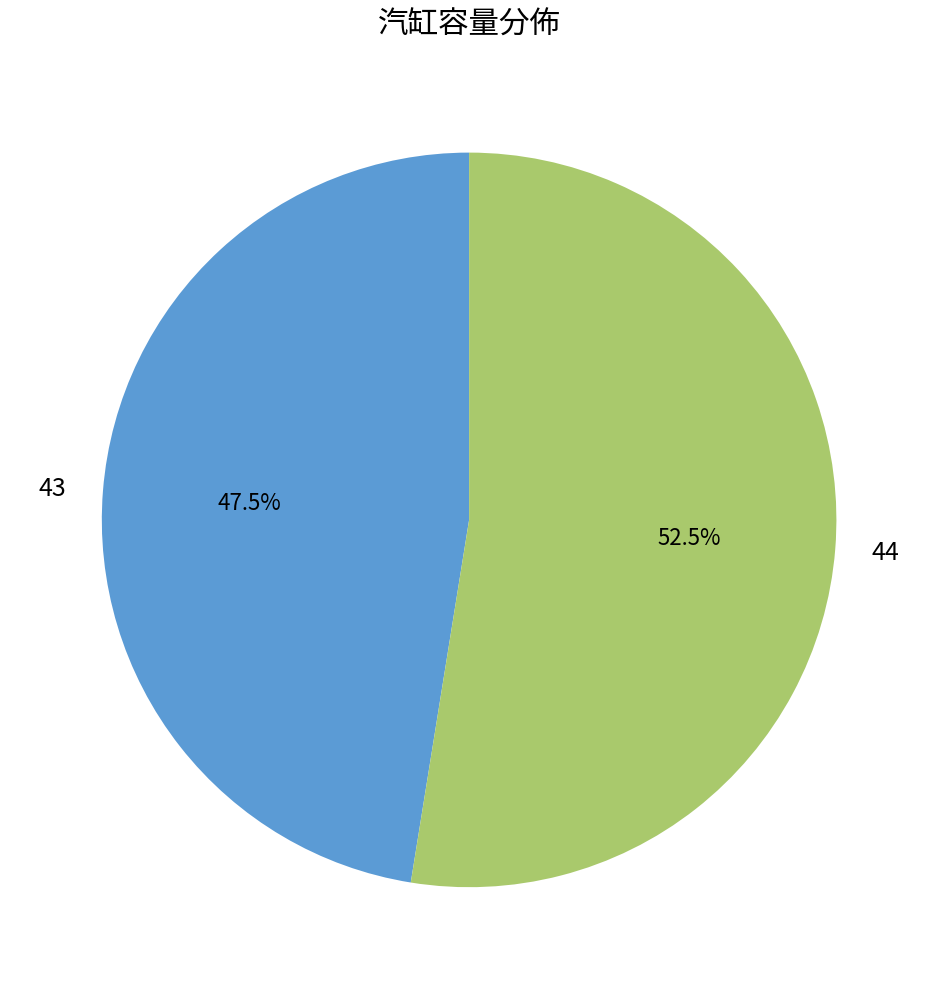

Which has a higher value, 44 or 43?

44